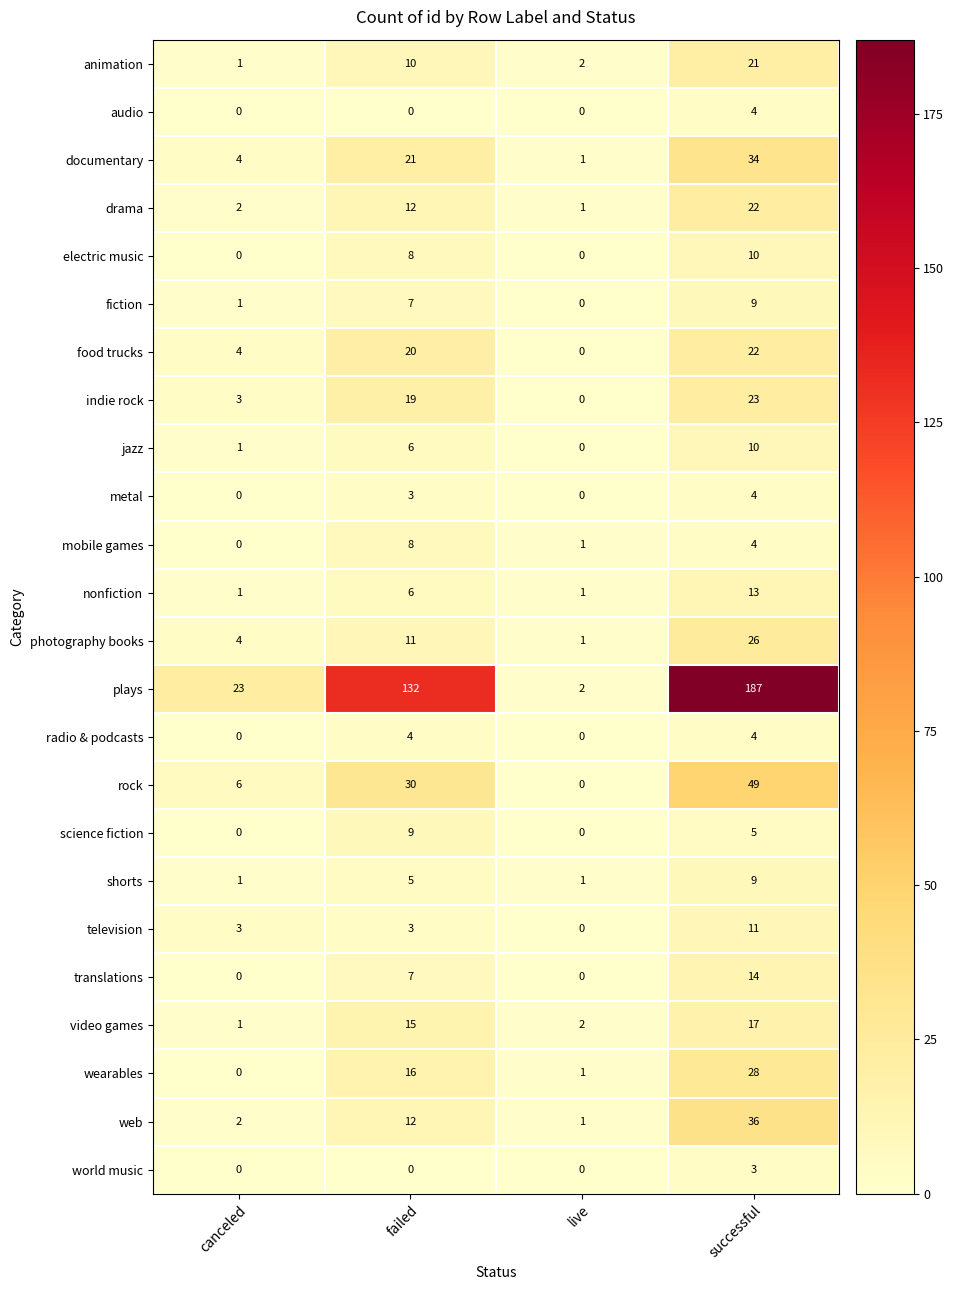

Rank the categories by mobile games value from highest to lowest.

failed, successful, live, canceled